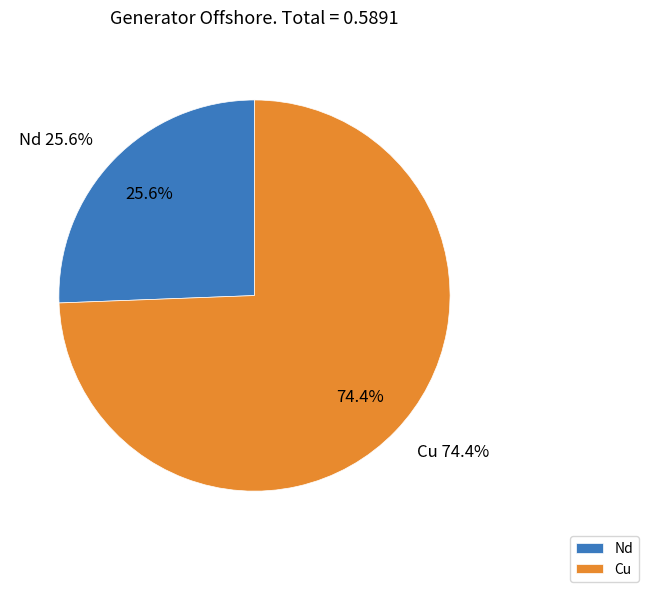

To the nearest percent, what is the average slice percentage?

50%